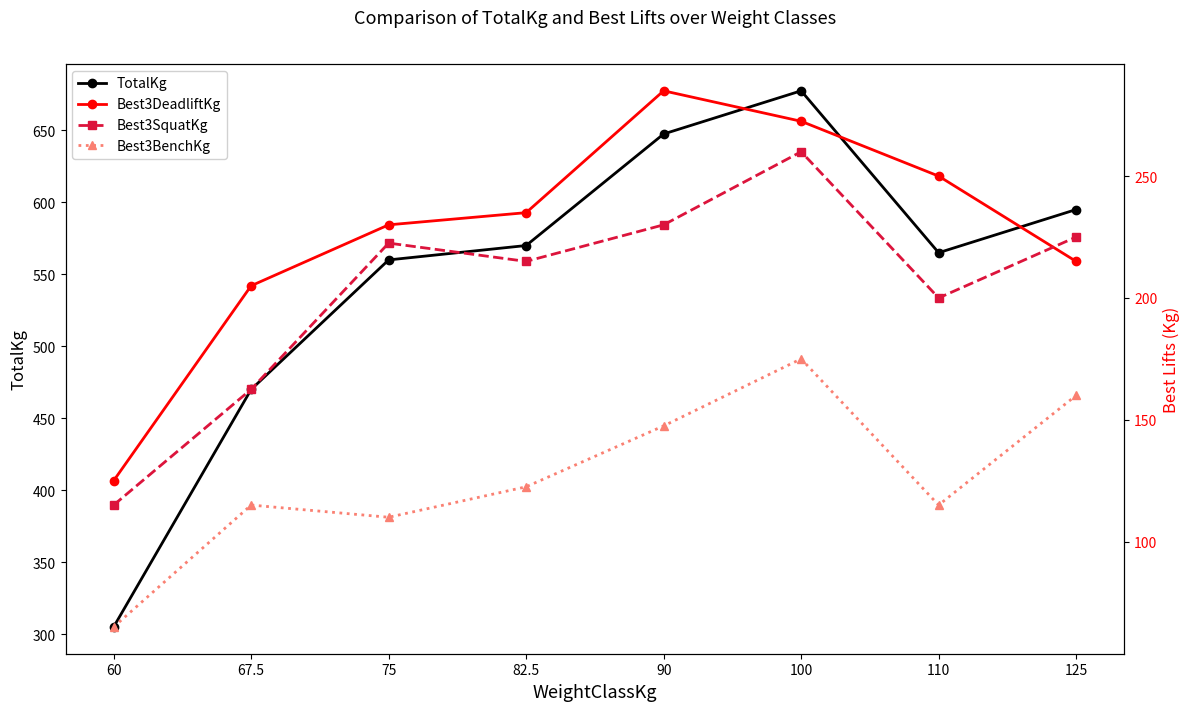

What is the label of the 3rd point from the left?

75